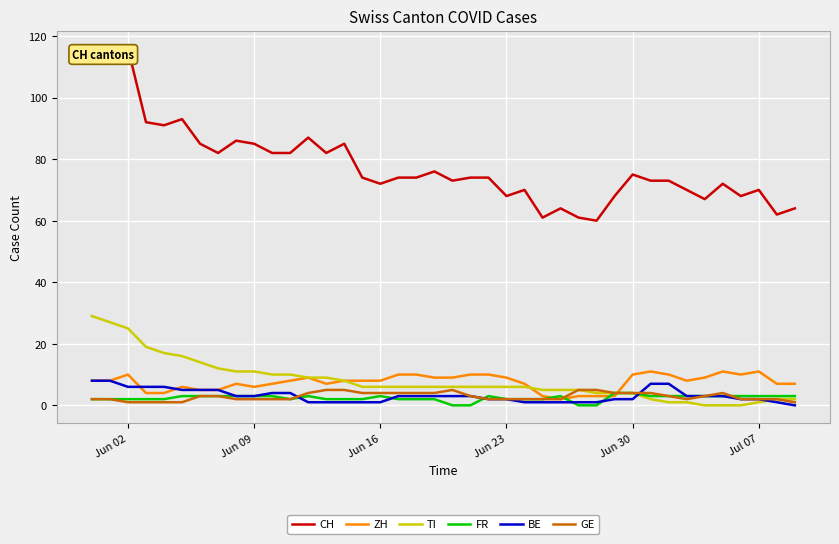

The TI series shows 11 at Jun 09. True or false?

True